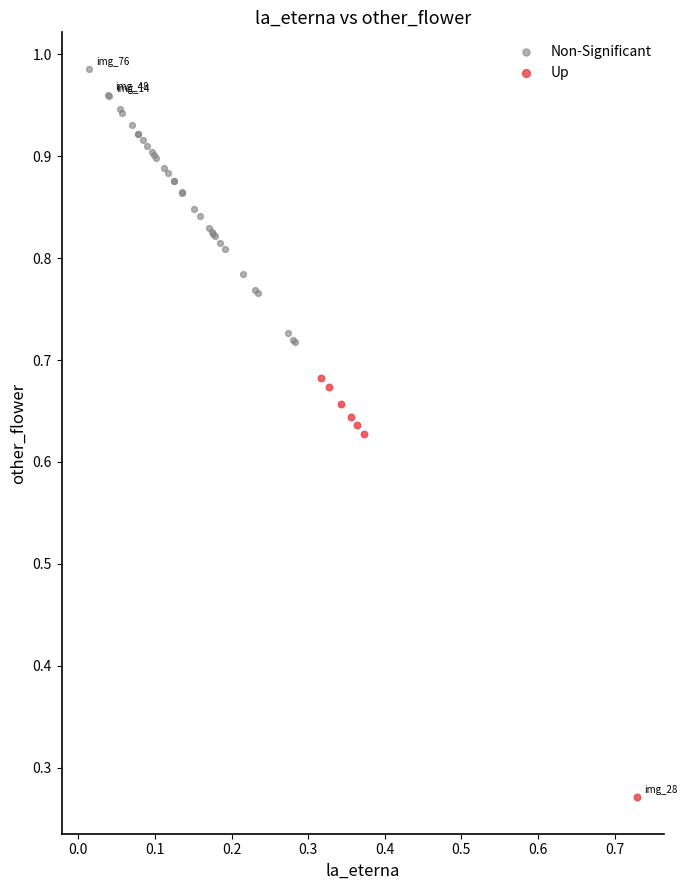

Which series has the widest spread of Y values?

Up